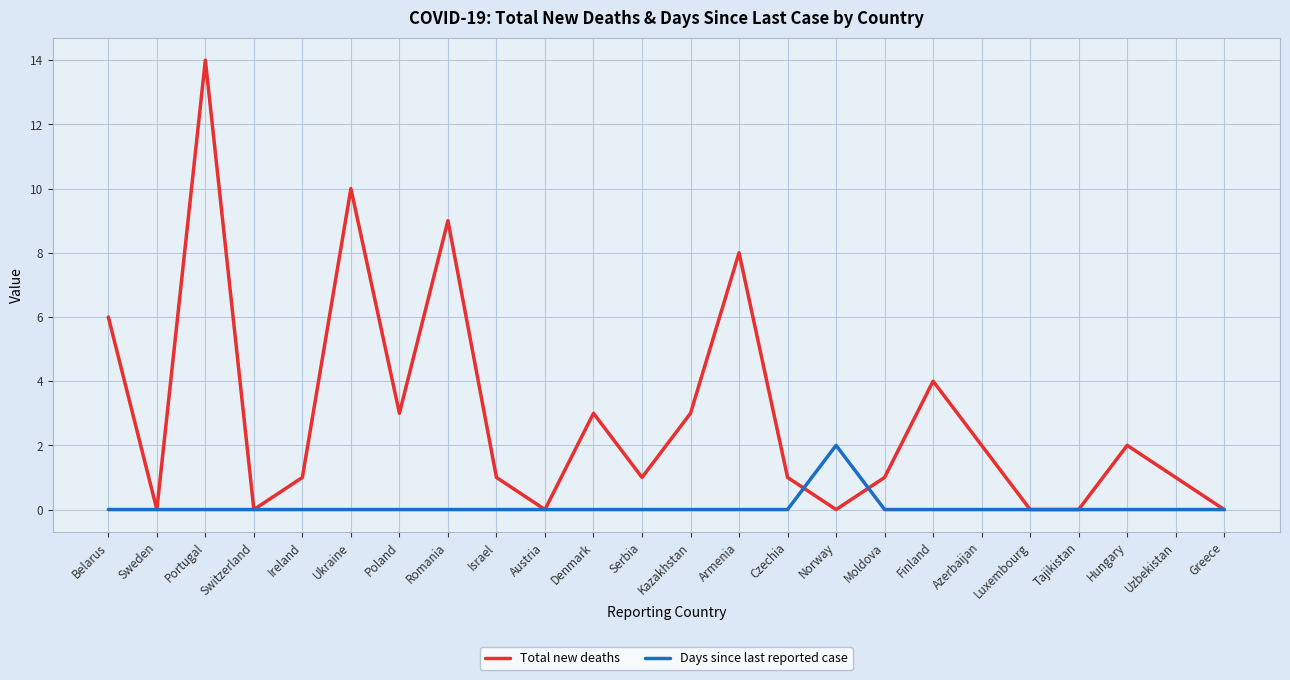

Rank the series by their maximum value, from highest to lowest.

Total new deaths, Days since last reported case